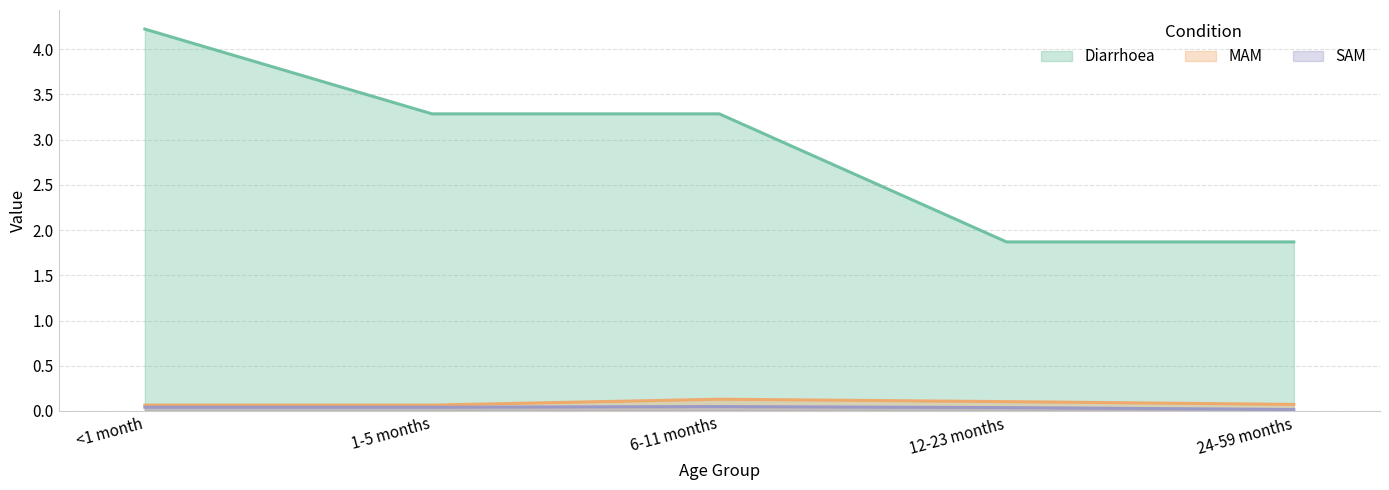

What is the difference between the MAM values at 6-11 months and 1-5 months?

0.1